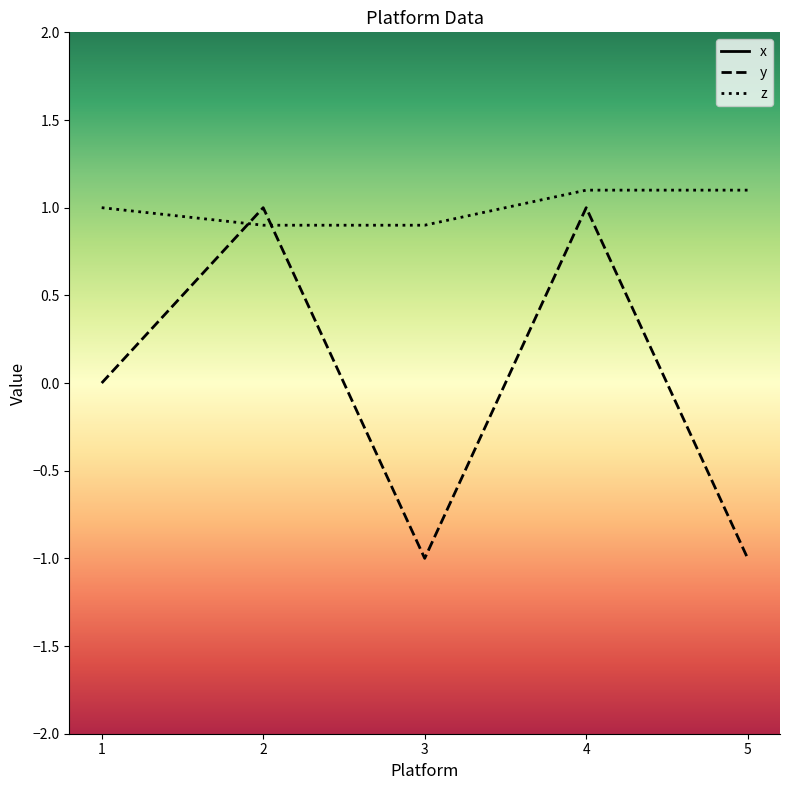

How many y values are between -1 and 1?

5